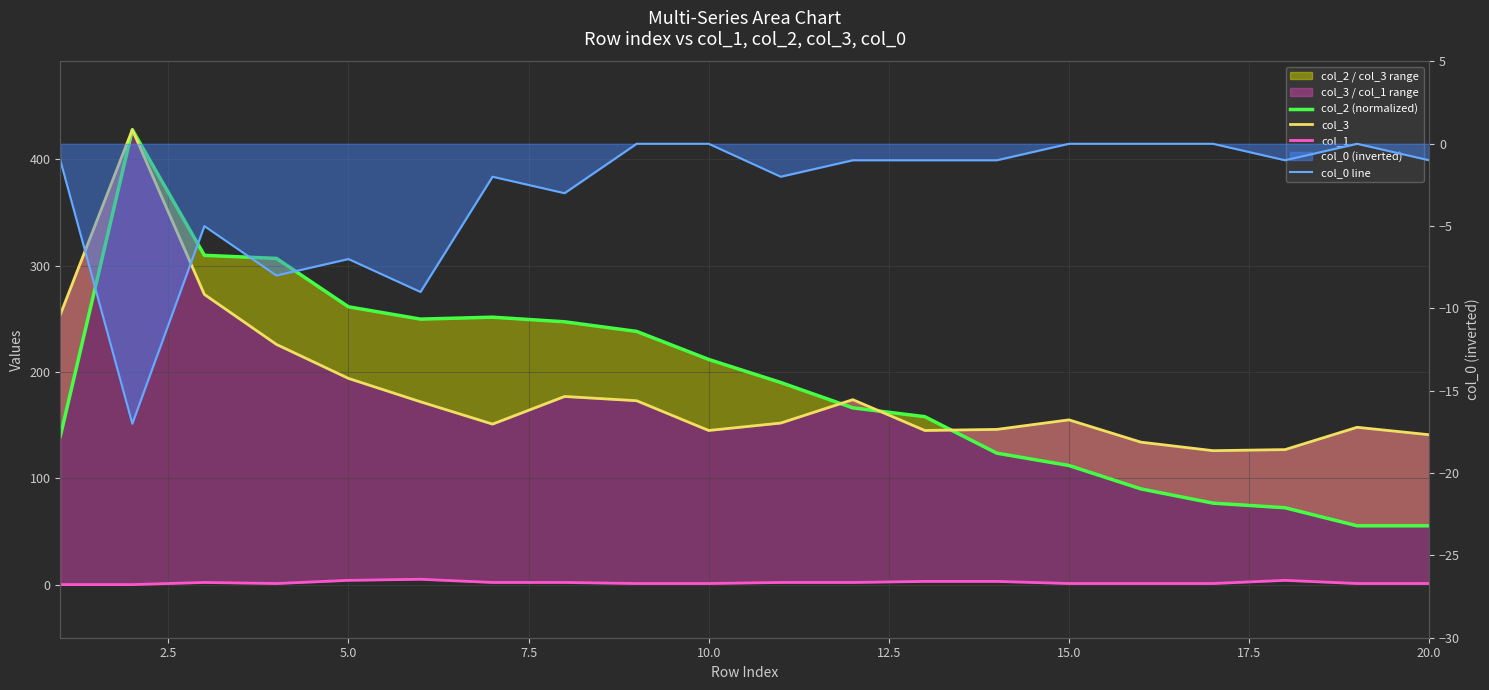

How many lines are shown in the chart?

4